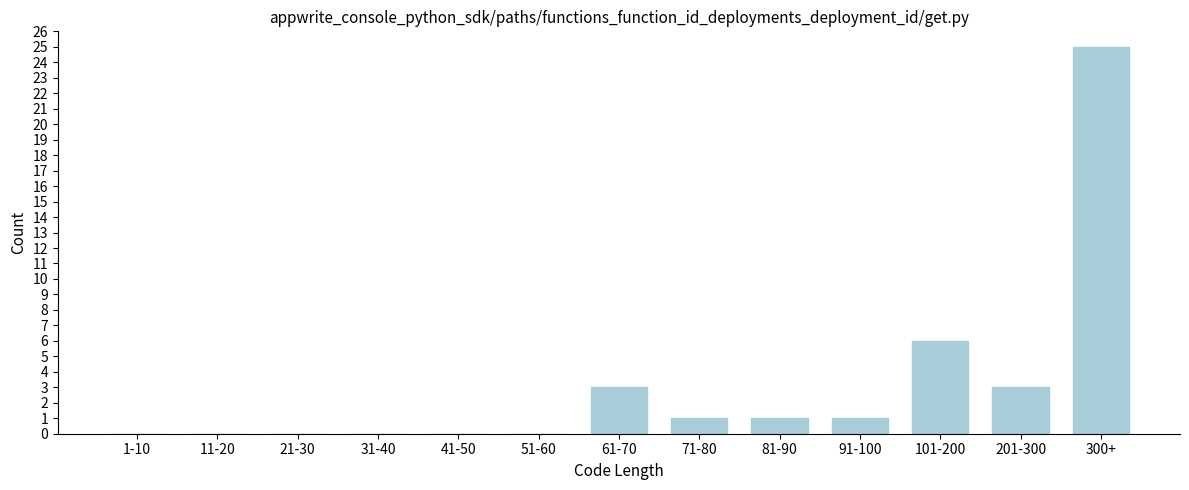

Reading right to left, list all the values displayed in this chart.

300+=25	201-300=3	101-200=6	91-100=1	81-90=1	71-80=1	61-70=3	51-60=0	41-50=0	31-40=0	21-30=0	11-20=0	1-10=0